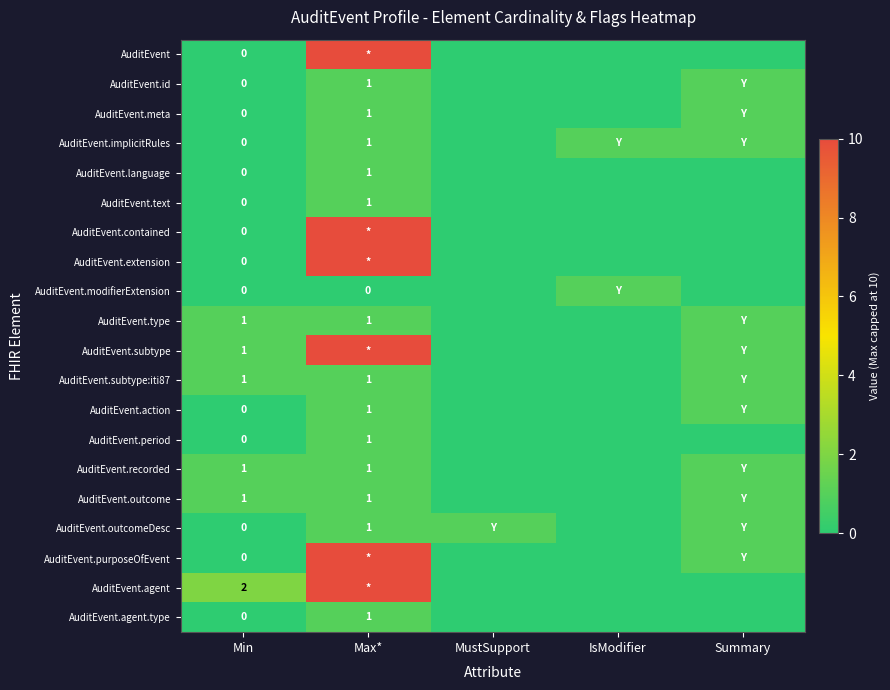

Is the value of AuditEvent.modifierExtension at Min greater than the value of AuditEvent.outcome at Max*?

No